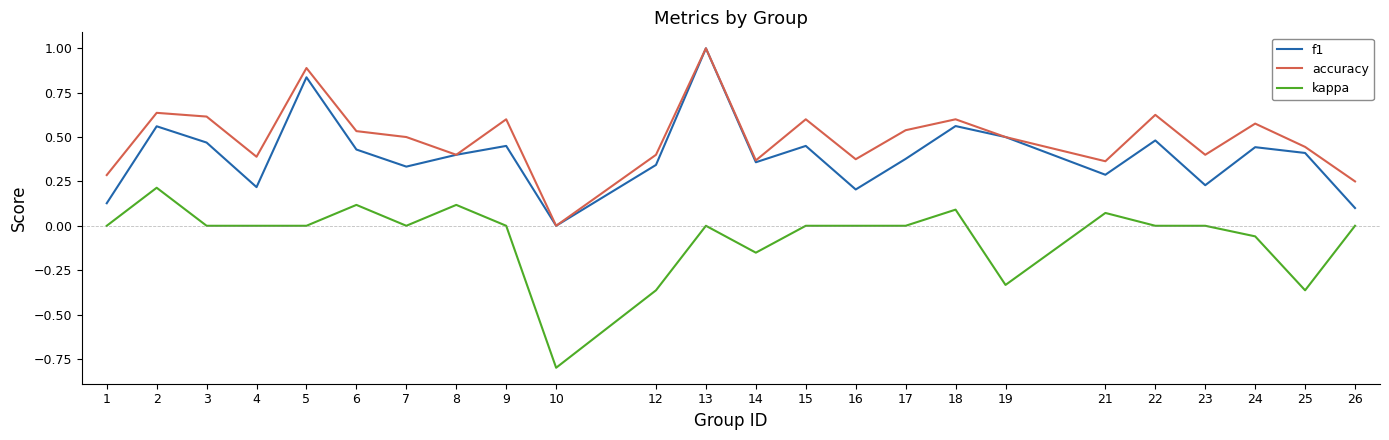

At which label does accuracy reach its peak?

13